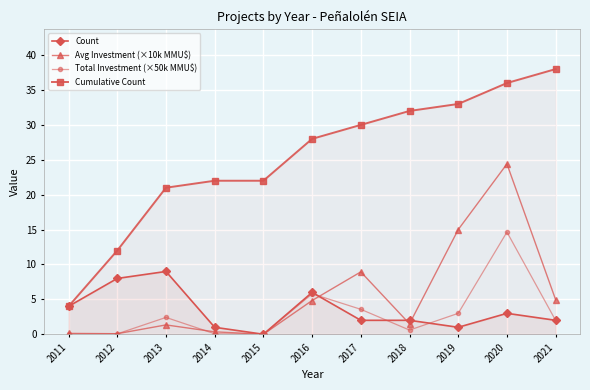

Which series has the largest total across all categories?

Cumulative Count